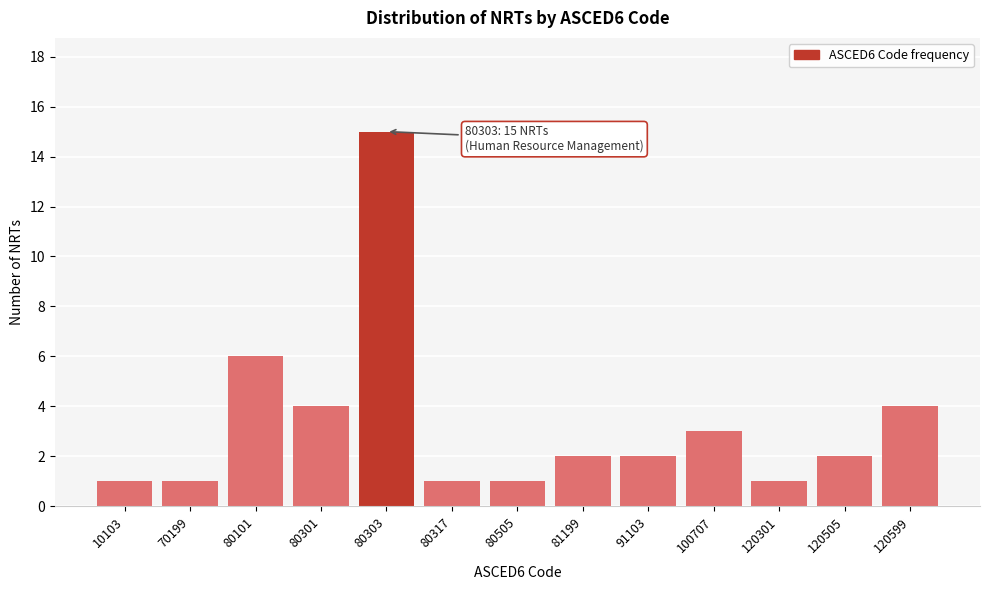

Reading left to right, extract all data points from this chart.

10103=1	70199=1	80101=6	80301=4	80303=15	80317=1	80505=1	81199=2	91103=2	100707=3	120301=1	120505=2	120599=4